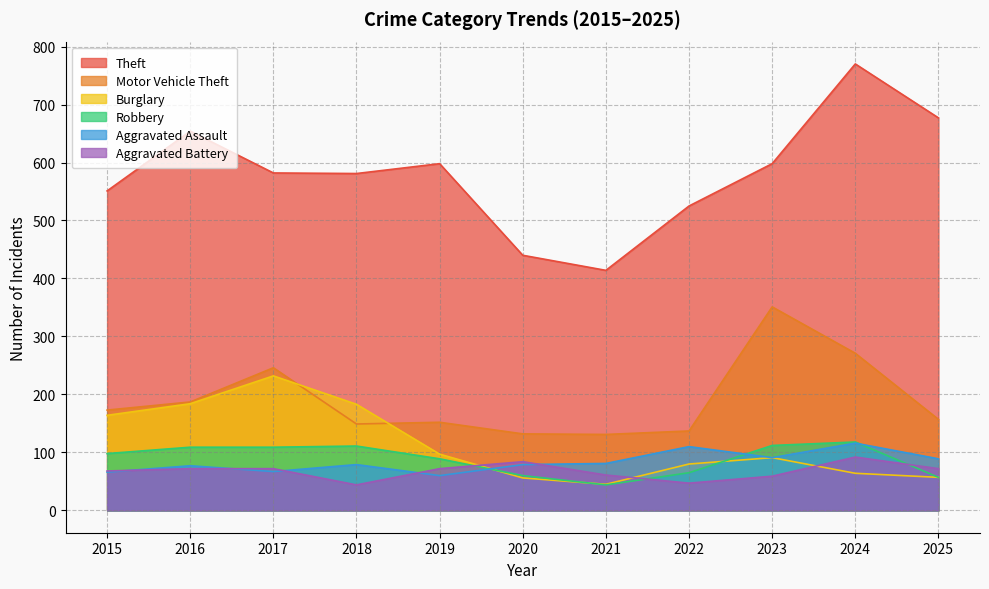

Which series has the largest range (max minus min)?

Theft